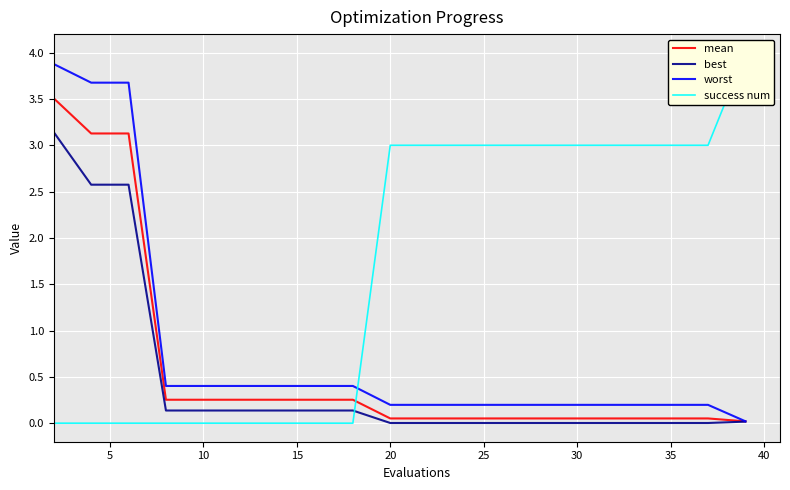

Reading left to right, list all the values displayed in this chart.

mean: 3.5	3.1	3.1	0.3	0.3	0.3	0.3	0.3	0.3	0.1	0.1	0.1	0.1	0.1	0.1	0.1	0.1	0.1	0.1	0.0
best: 3.1	2.6	2.6	0.1	0.1	0.1	0.1	0.1	0.1	0.0	0.0	0.0	0.0	0.0	0.0	0.0	0.0	0.0	0.0	0.0
worst: 3.9	3.7	3.7	0.4	0.4	0.4	0.4	0.4	0.4	0.2	0.2	0.2	0.2	0.2	0.2	0.2	0.2	0.2	0.2	0.0
success num: 0.0	0.0	0.0	0.0	0.0	0.0	0.0	0.0	0.0	3.0	3.0	3.0	3.0	3.0	3.0	3.0	3.0	3.0	3.0	4.0